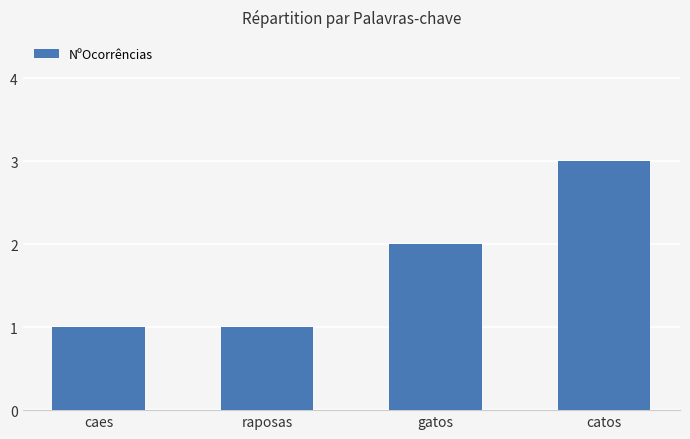

The value at catos is 2. True or false?

False